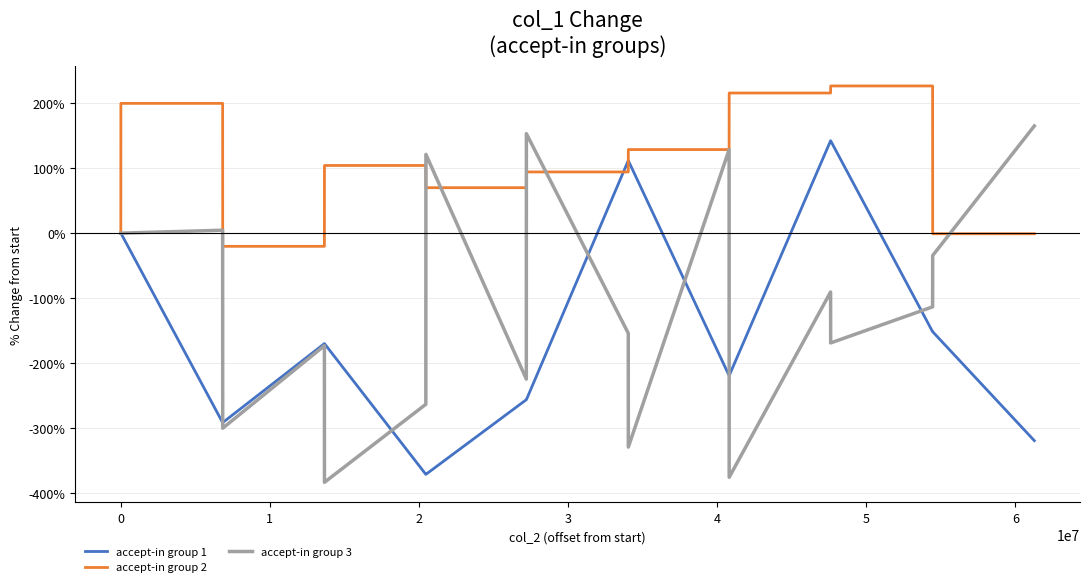

Which series has the largest total across all categories?

accept-in group 2